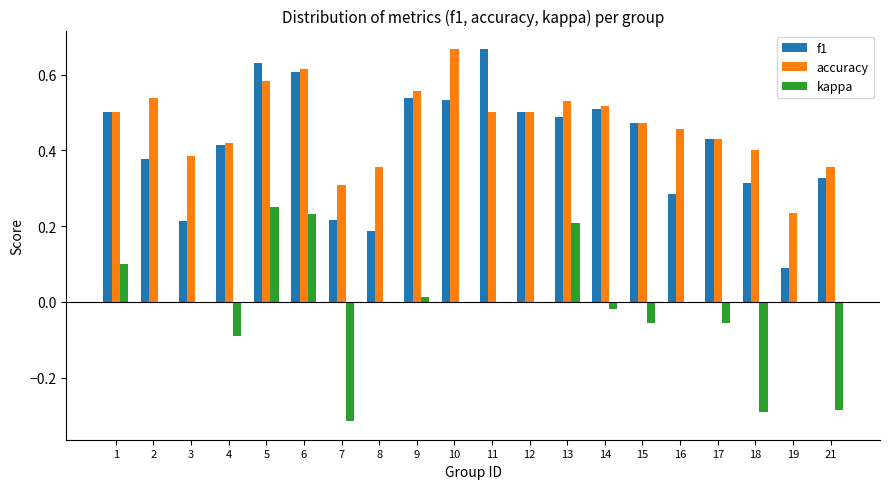

The kappa series shows -0.1 at 15. True or false?

True